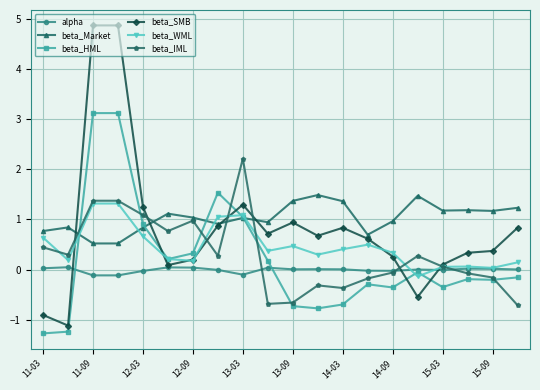

What is the value of the beta_SMB point at the 14th from the left?

0.6